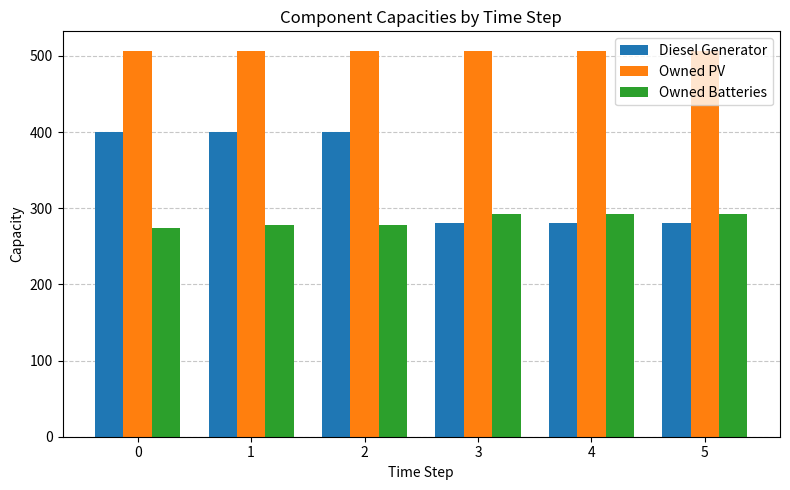

Which series has the widest spread of values?

Diesel Generator